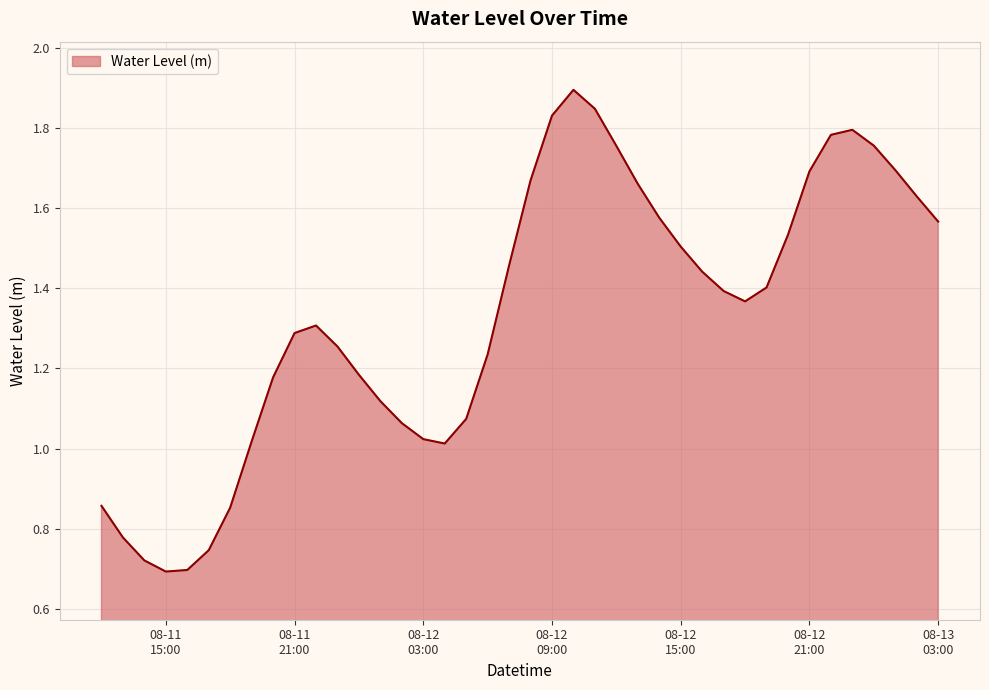

What is the maximum value shown in the chart?

1.9